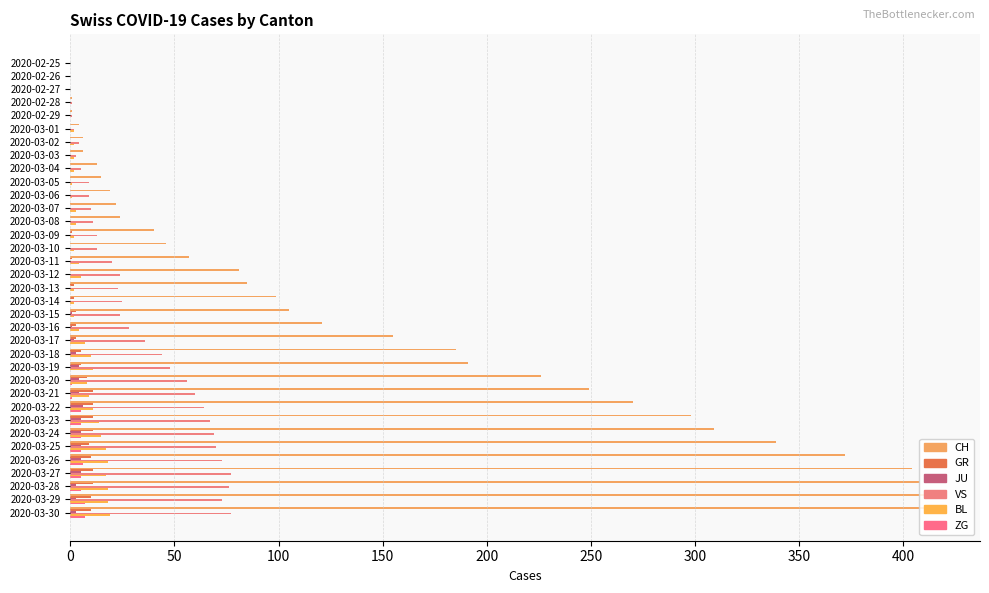

What are all the series names shown in the legend?

CH, GR, JU, VS, BL, ZG